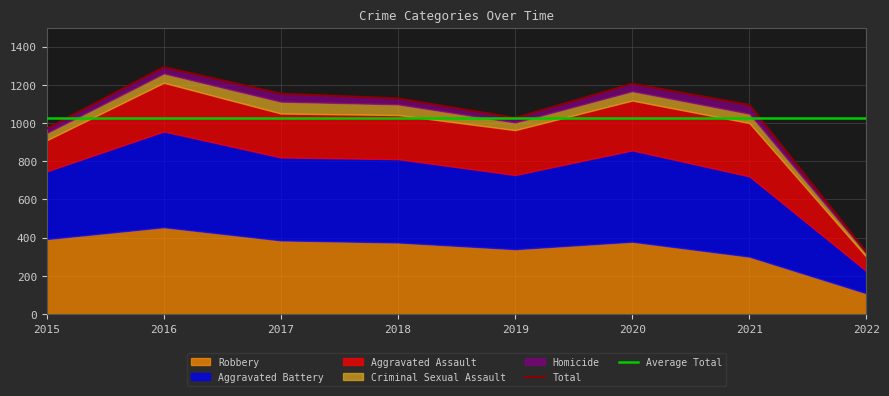

Rank the series at 2021 from lowest to highest value.

Homicide, Criminal Sexual Assault, Aggravated Assault, Robbery, Aggravated Battery, Total